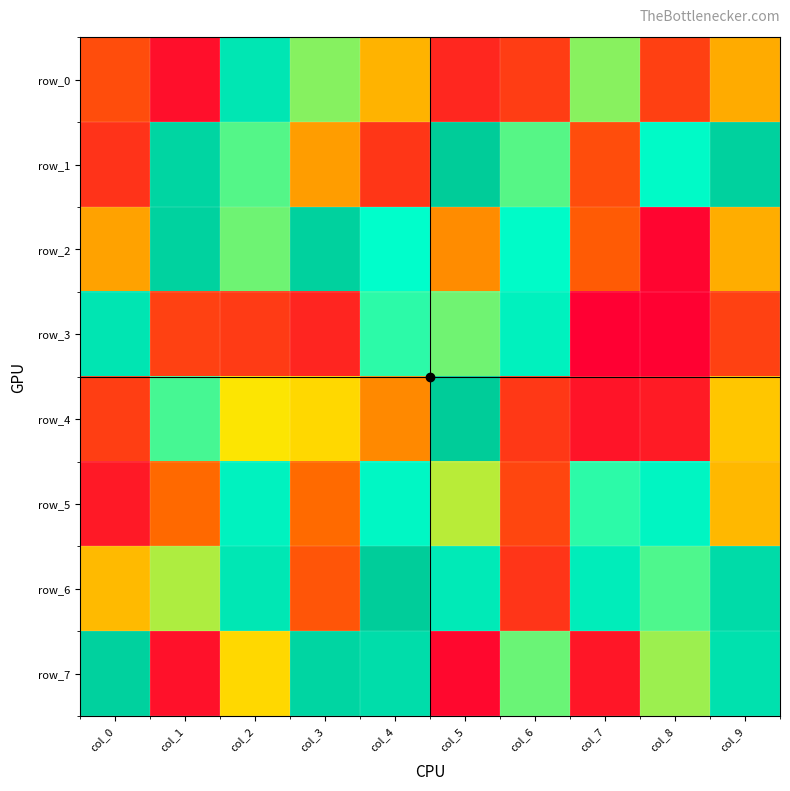

How many distinct data groups are displayed?

8